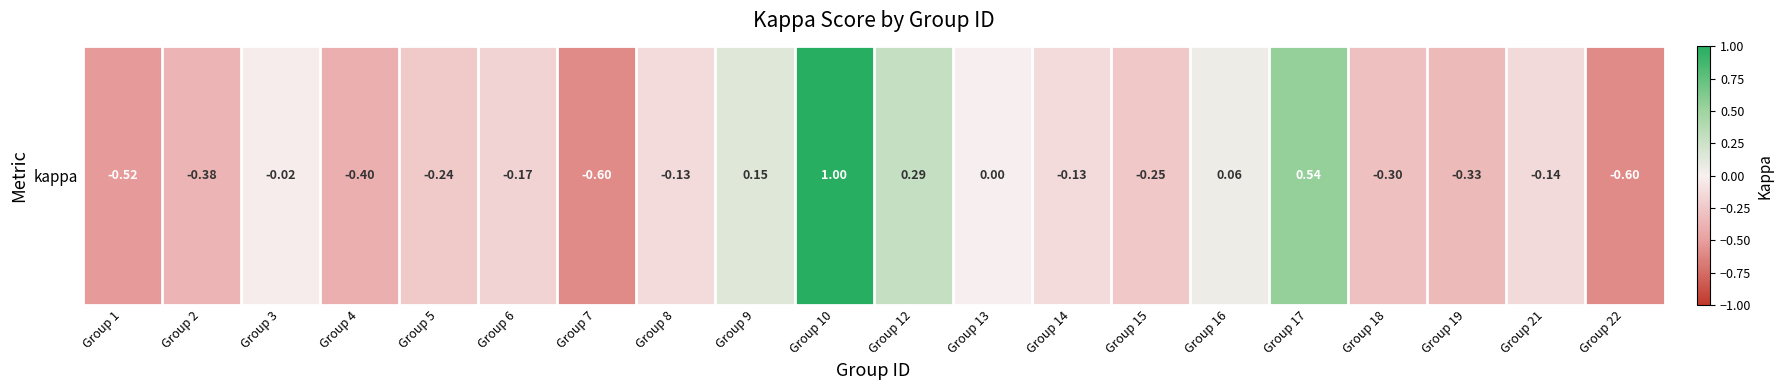

Reading right to left, extract all data points from this chart.

Group 22=-0.6	Group 21=-0.1	Group 19=-0.3	Group 18=-0.3	Group 17=0.5	Group 16=0.1	Group 15=-0.2	Group 14=-0.1	Group 13=0.0	Group 12=0.3	Group 10=1.0	Group 9=0.1	Group 8=-0.1	Group 7=-0.6	Group 6=-0.2	Group 5=-0.2	Group 4=-0.4	Group 3=-0.0	Group 2=-0.4	Group 1=-0.5